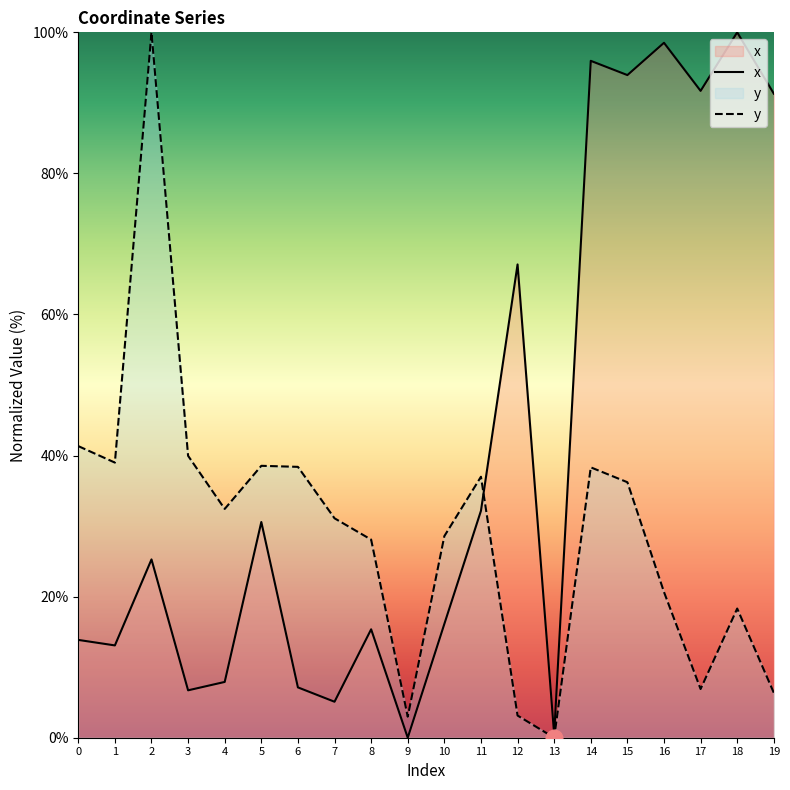

The x series shows 20.6 at 15. True or false?

False